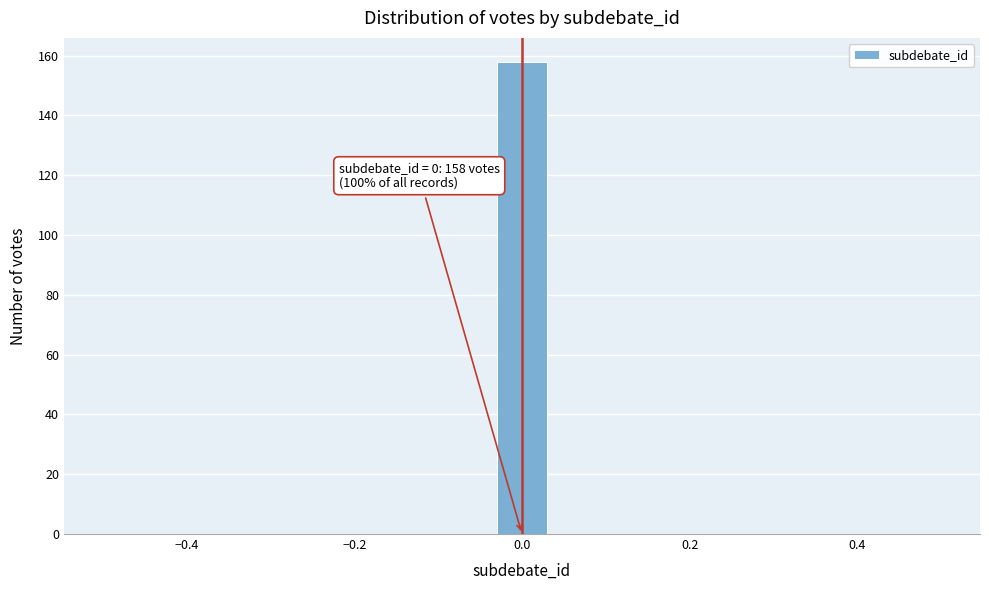

Around what value on the x-axis is the tallest bar? Give the approximate position of its centre, as read against the axis.

0.00